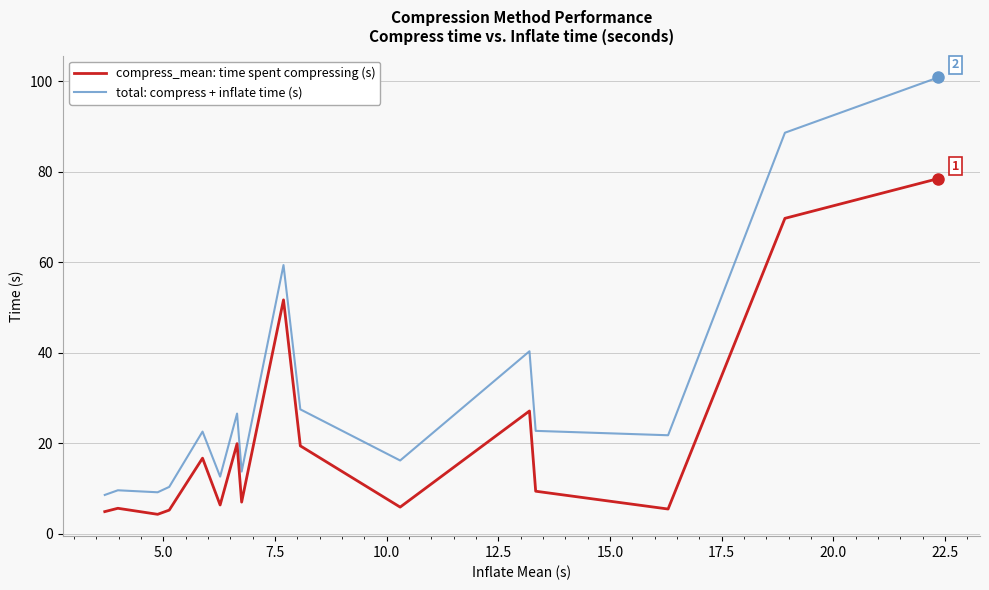

What is the greatest value displayed?

100.8